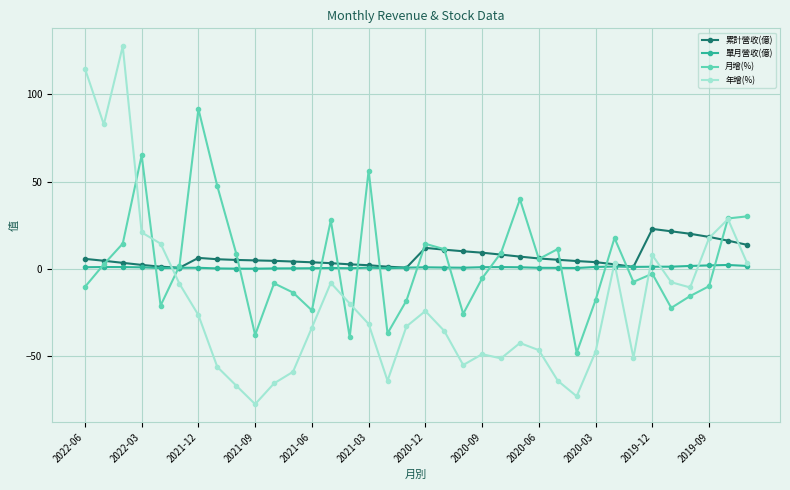

Which series has the widest spread of values?

年增(%)